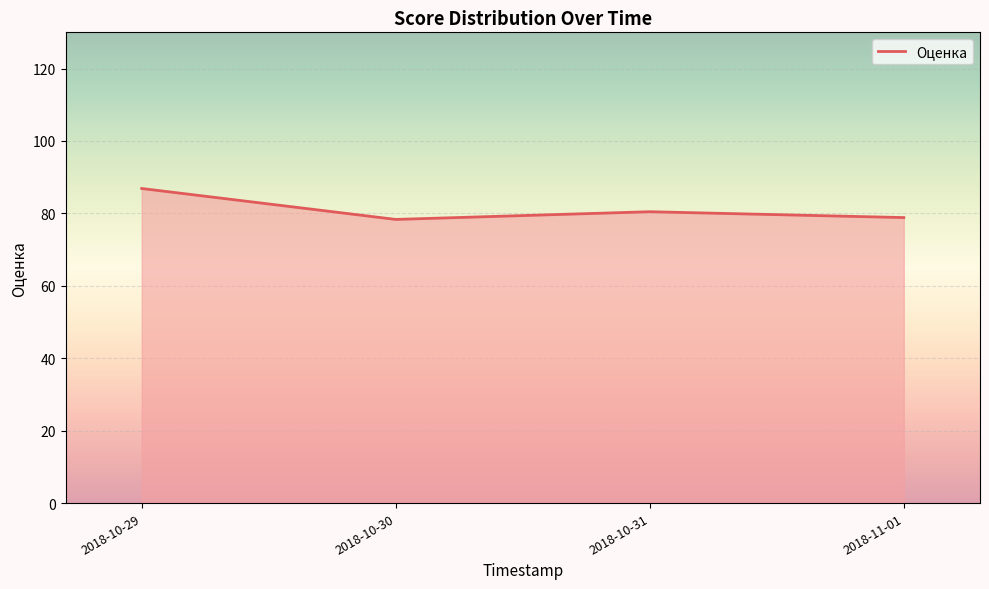

What is the average value?

81.1